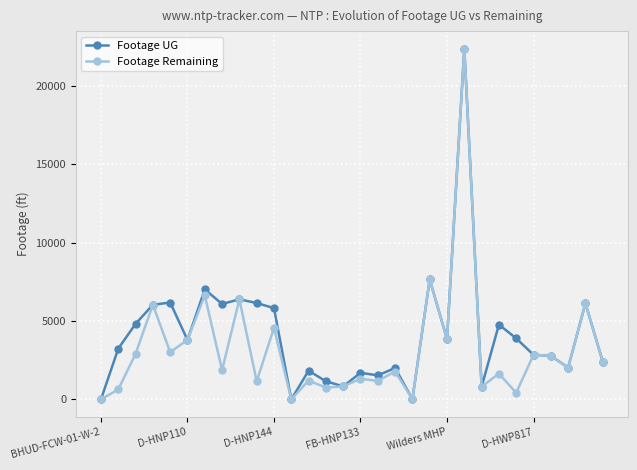

Does the chart have visible grid lines?

Yes